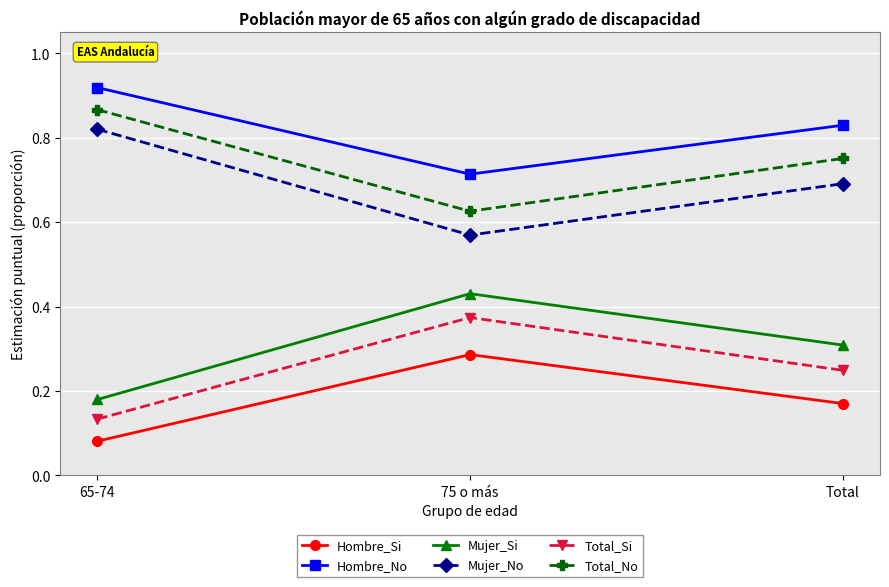

How many Total_Si values are between 0 and 1?

3